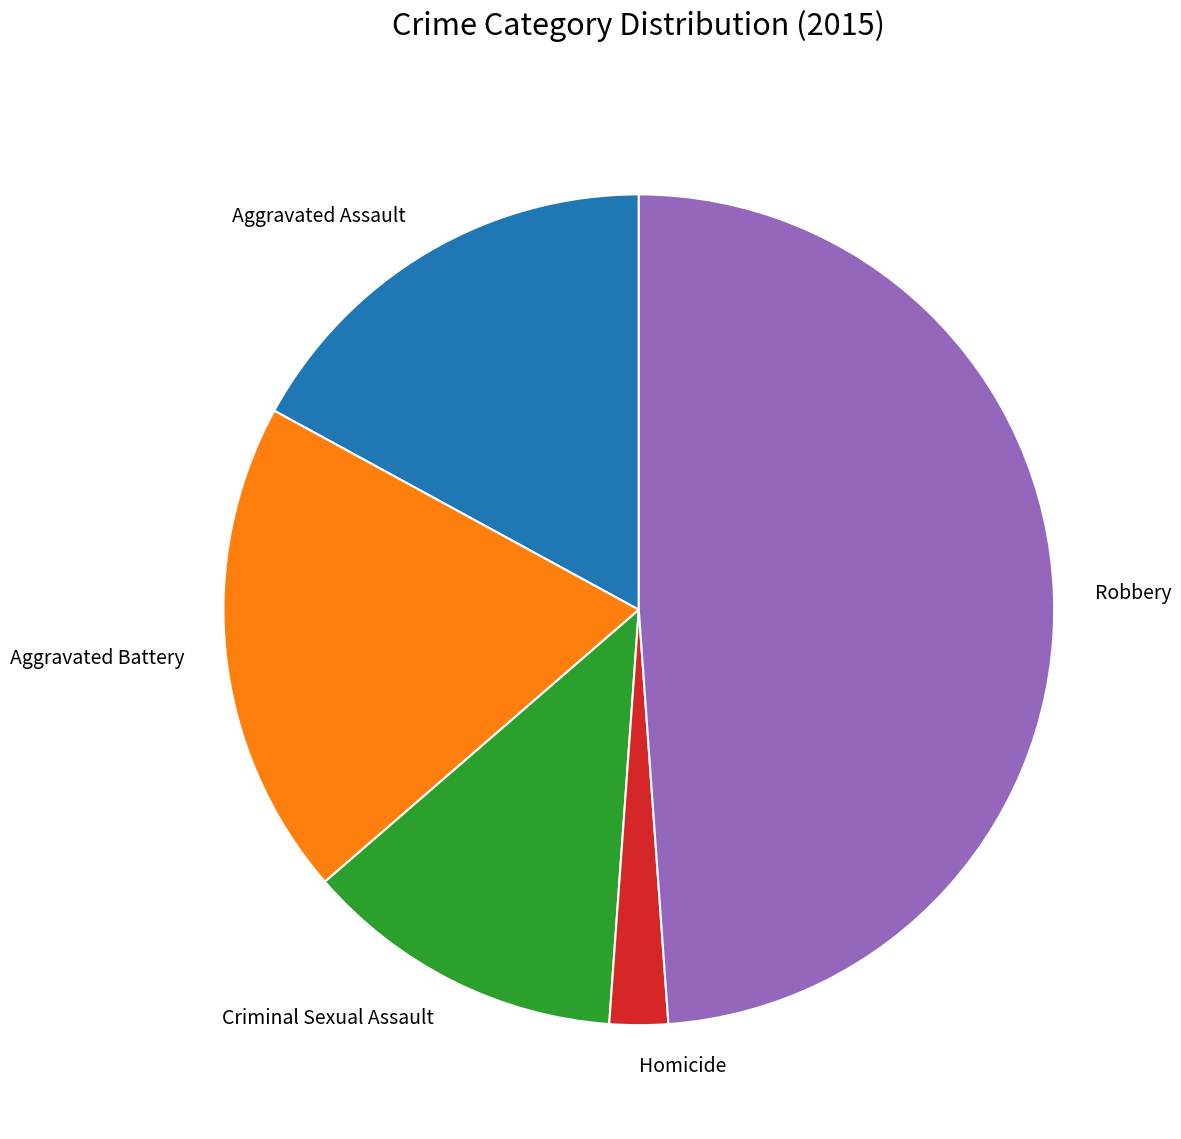

Count the number of slices in the pie.

5